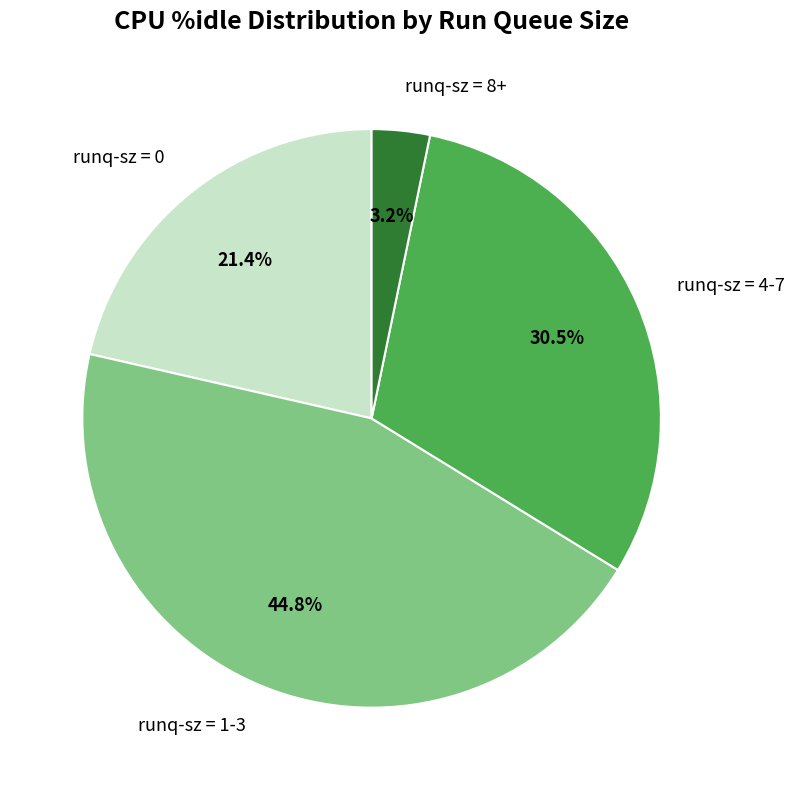

What is the total percentage of runq-sz = 1-3 and runq-sz = 8+?

48.0%